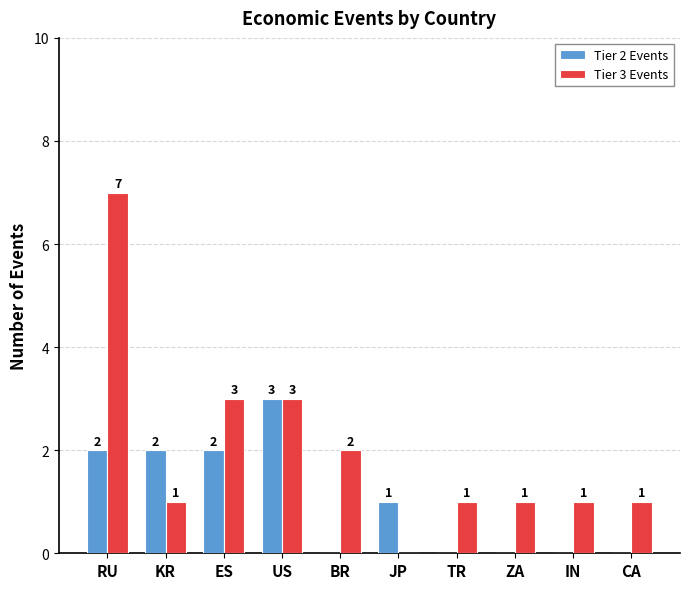

The value of Tier 3 Events at KR is 0. True or false?

False